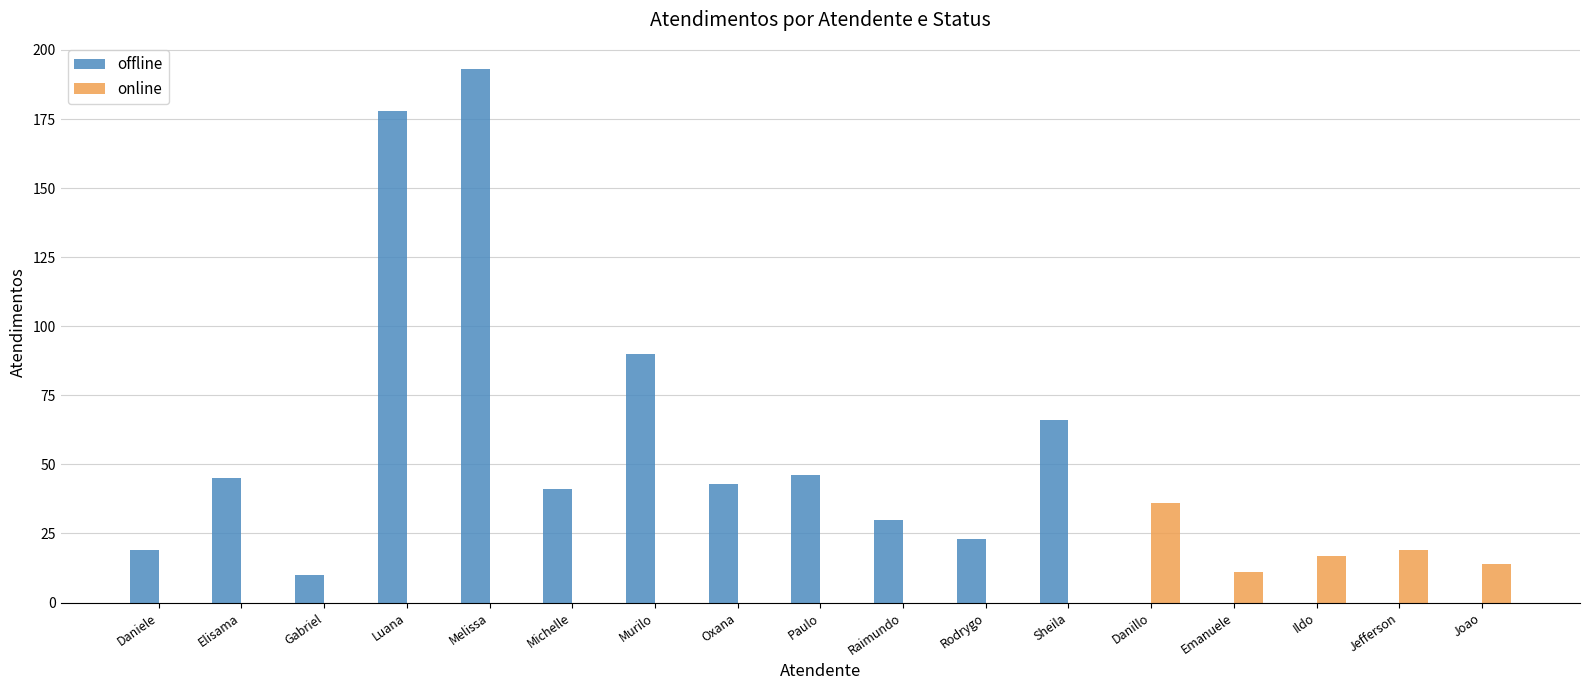

What is the sum of all offline values?

784